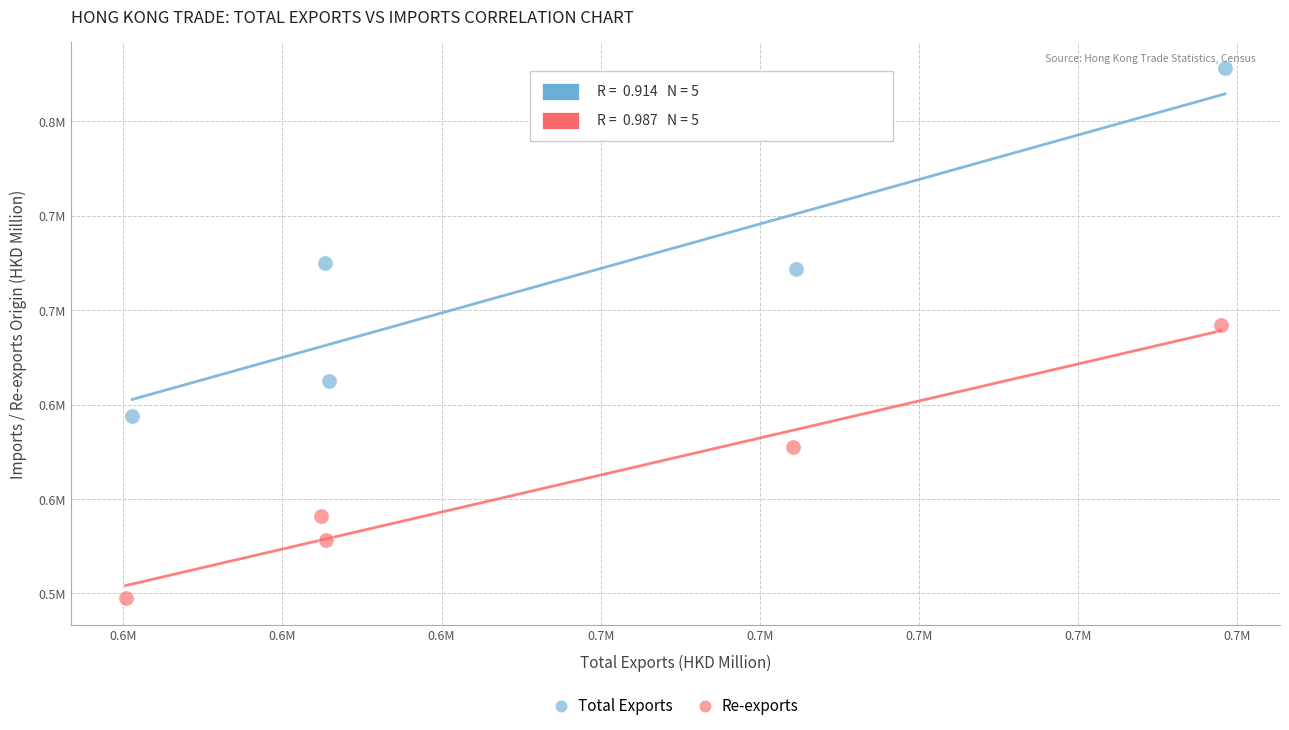

Which series contains the lowest Y value?

Re-exports